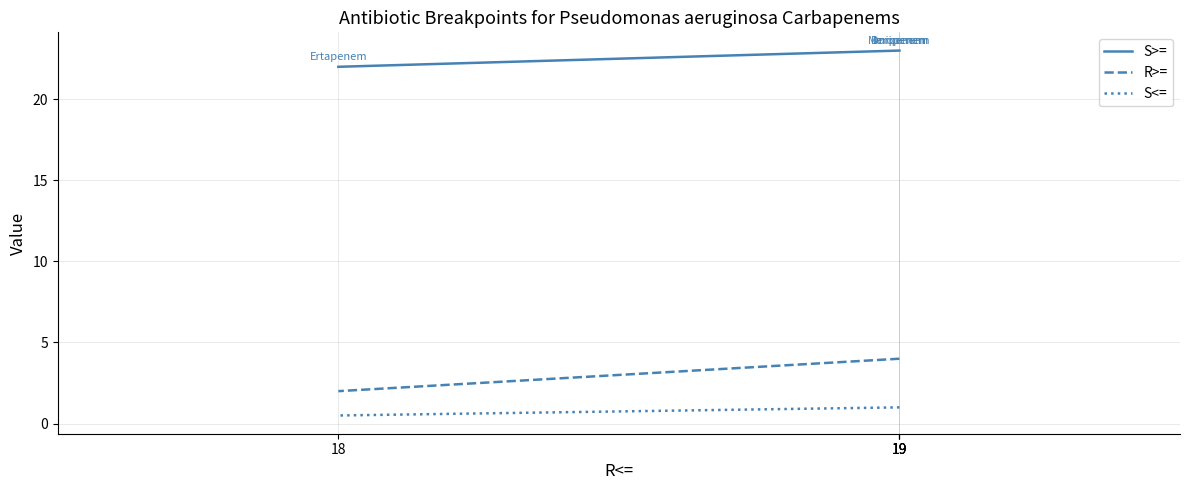

Where is R>= nearest to the value 3?

19